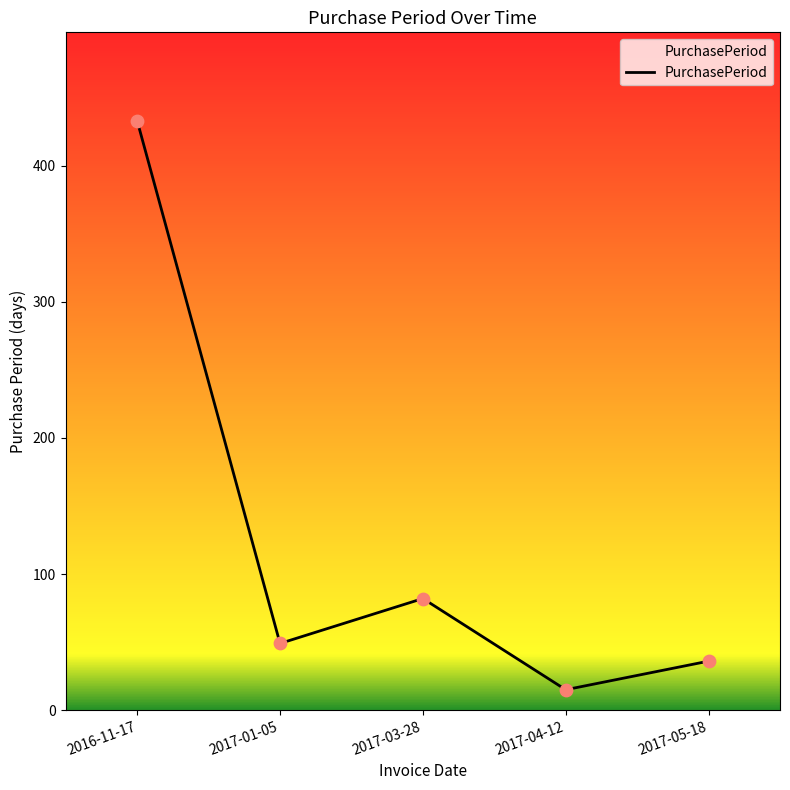

What is the ratio of the value at 2017-01-05 to the value at 2017-03-28?

0.6